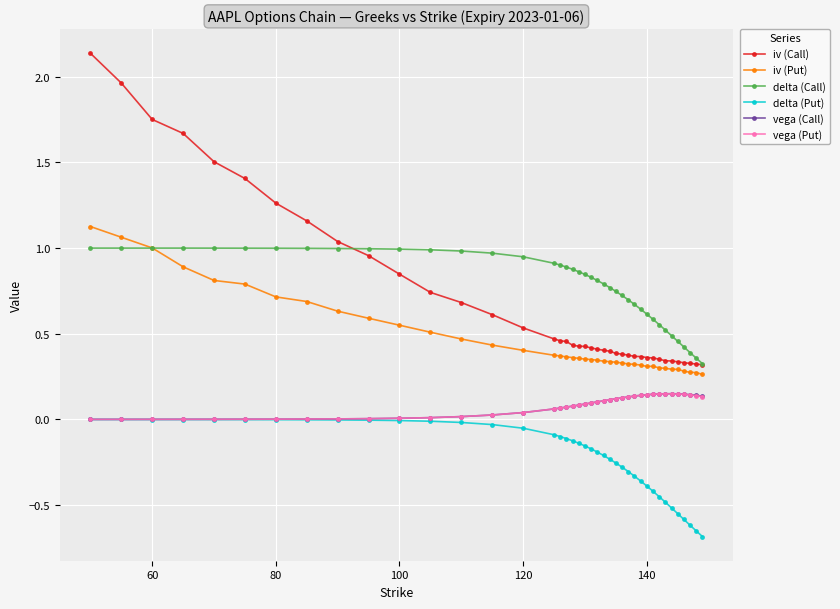

True or false: vega (Call) has more than 0 interior local peaks.

True